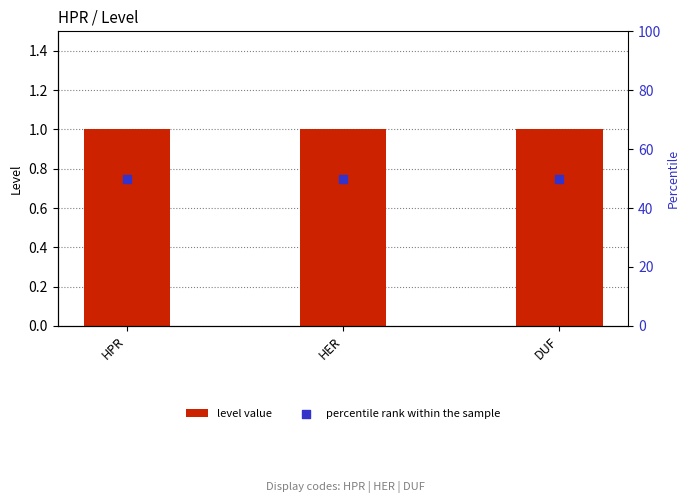

Which series has the largest total across all categories?

percentile rank within the sample